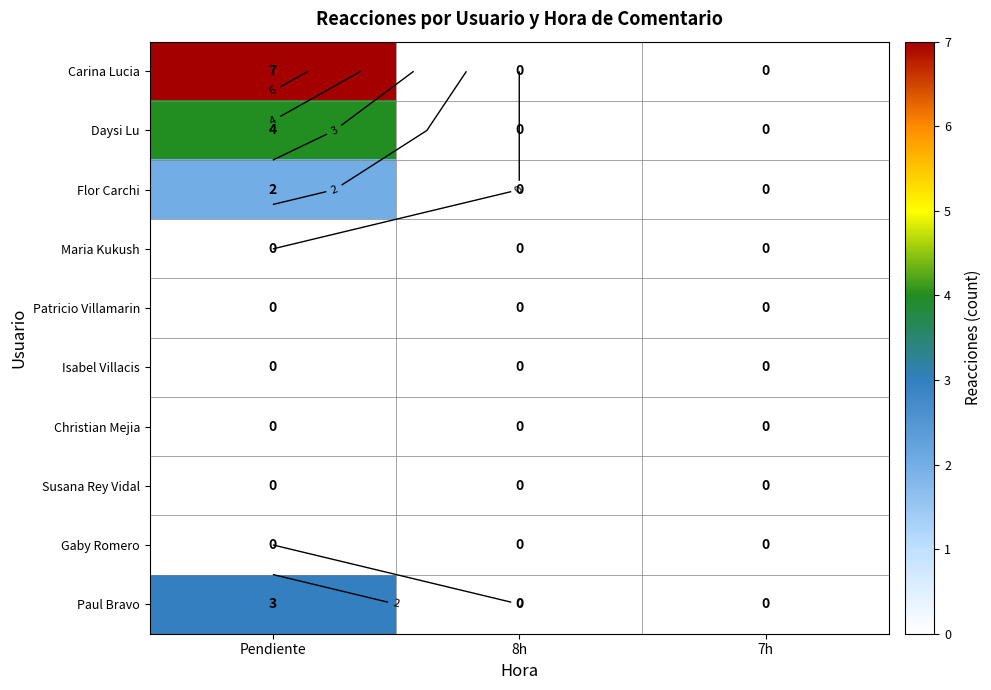

List the series in order of their peak value, lowest first.

Maria Kukush, Patricio Villamarin, Isabel Villacis, Christian Mejia, Susana Rey Vidal, Gaby Romero, Flor Carchi, Paul Bravo, Daysi Lu, Carina Lucia